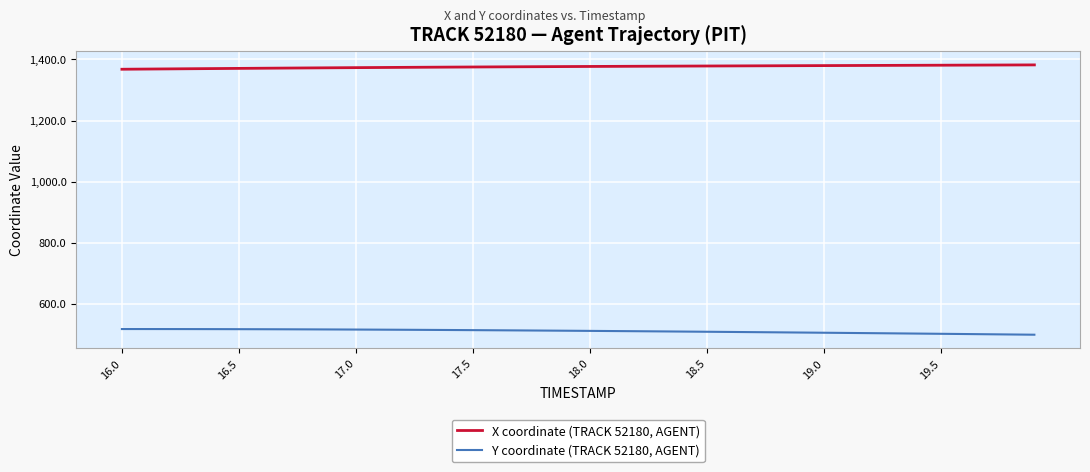

List the series in order of their overall mean, lowest first.

Y coordinate (TRACK 52180, AGENT), X coordinate (TRACK 52180, AGENT)